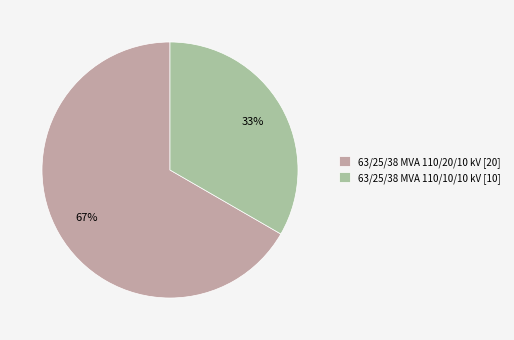

Approximately how many times larger is the value at 63/25/38 MVA 110/10/10 kV compared to 63/25/38 MVA 110/20/10 kV?

0.5